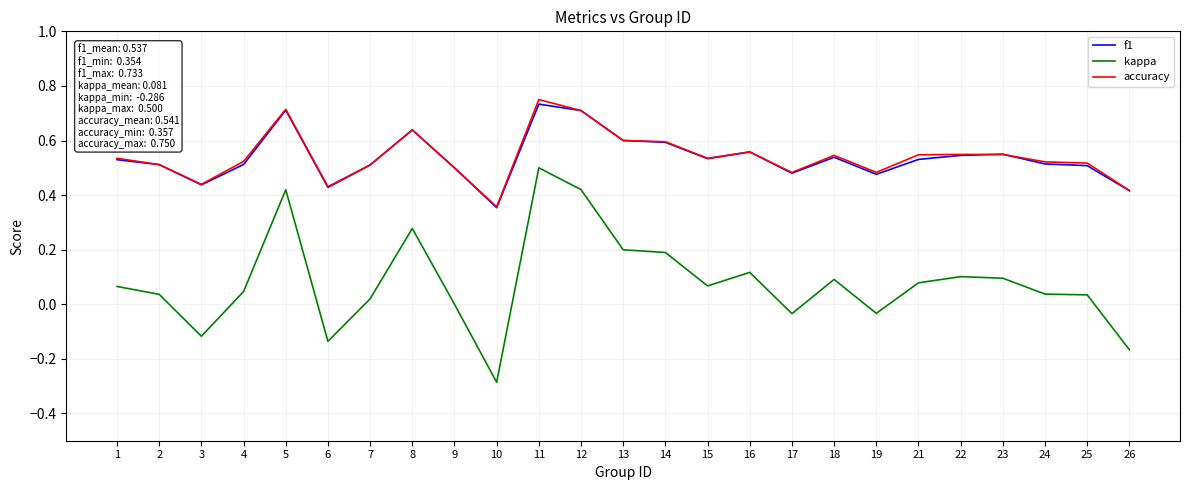

Count the number of data series in this chart.

3